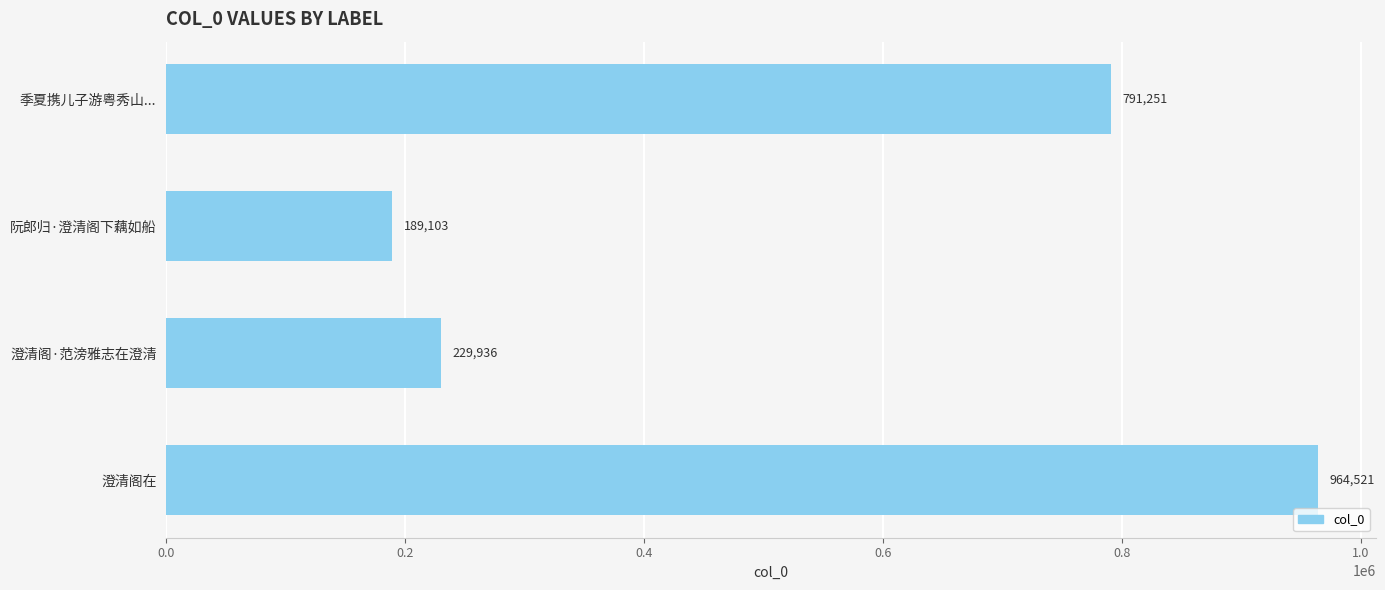

How many distinct data groups are displayed?

1